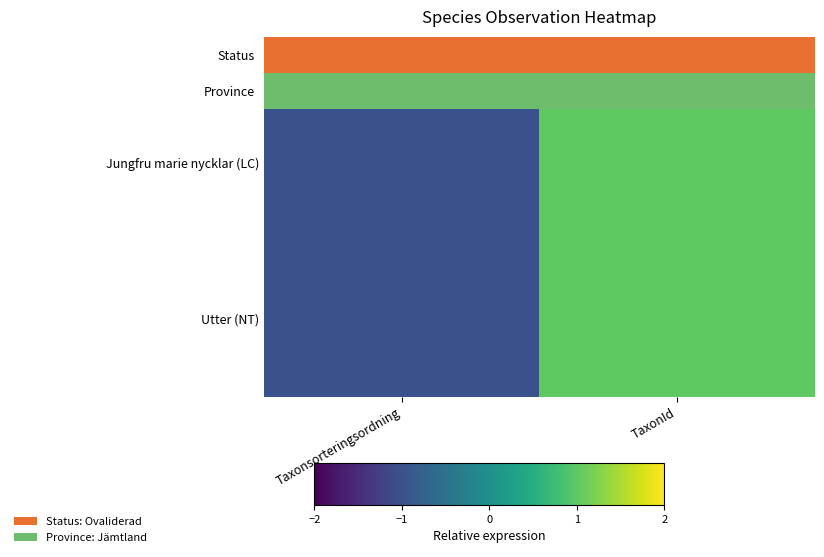

Which series has the widest spread of values?

Jungfru marie nycklar (LC)